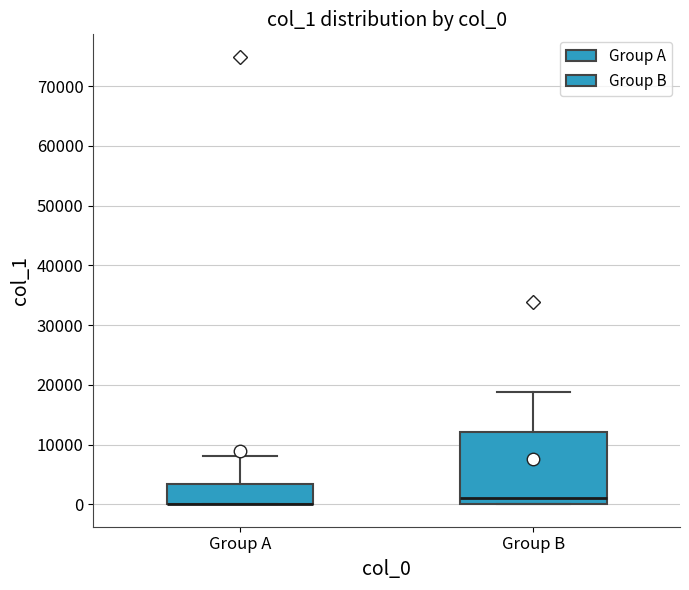

Reading left to right, transcribe this box plot: for each box, give where its median line is, the range the box spans, and where its two whiskers end, as read against the y-axis. The values are not printed on the chart, so give them approximately, as read against the axis.

Group A: median 0 (drawn on the box's lower edge), box 0 to 3000, whiskers 0 to 8000
Group B: median 1000, box 0 to 12000, whiskers 0 to 19000